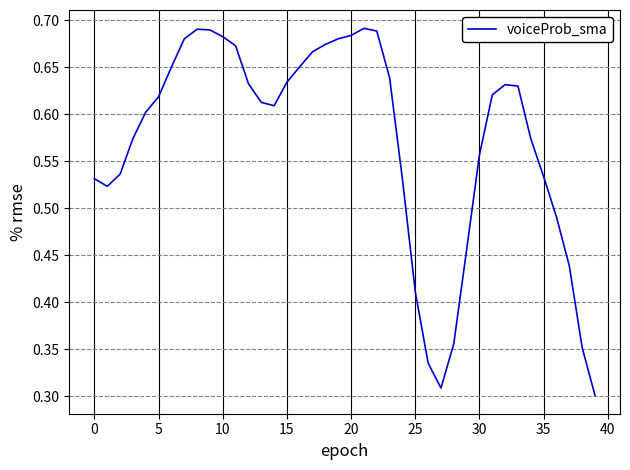

Does the chart display data point markers on the line(s)?

No